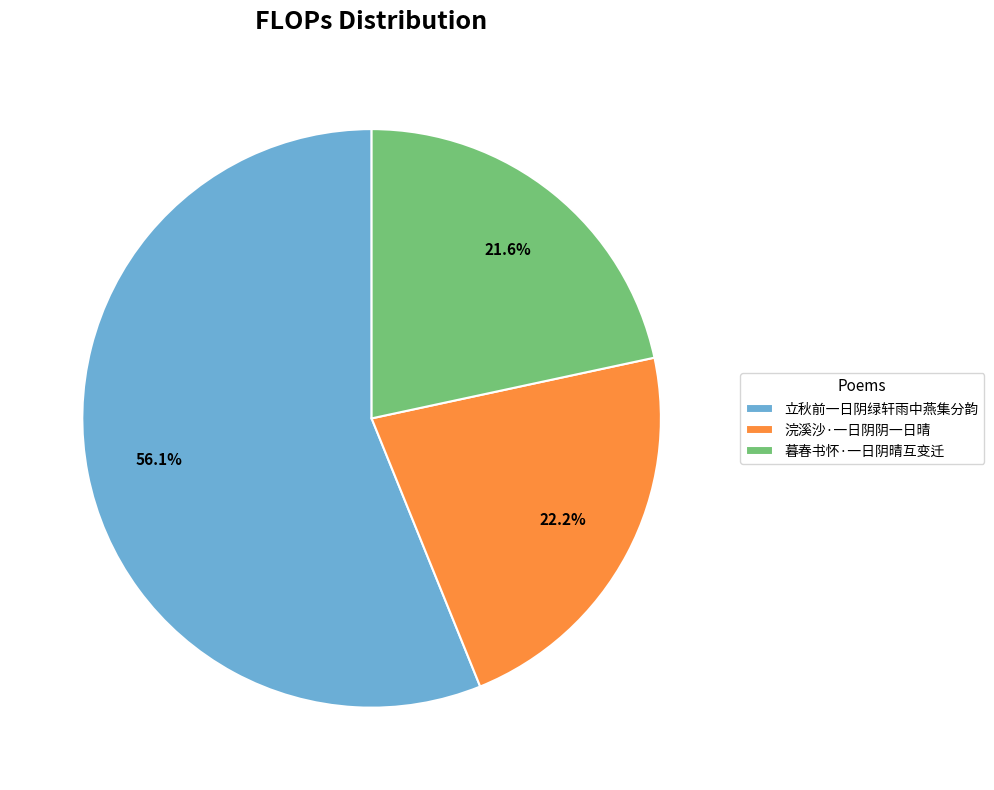

What is the total percentage of 立秋前一日阴绿轩雨中燕集分韵 and 浣溪沙·一日阴阴一日晴?

78.4%